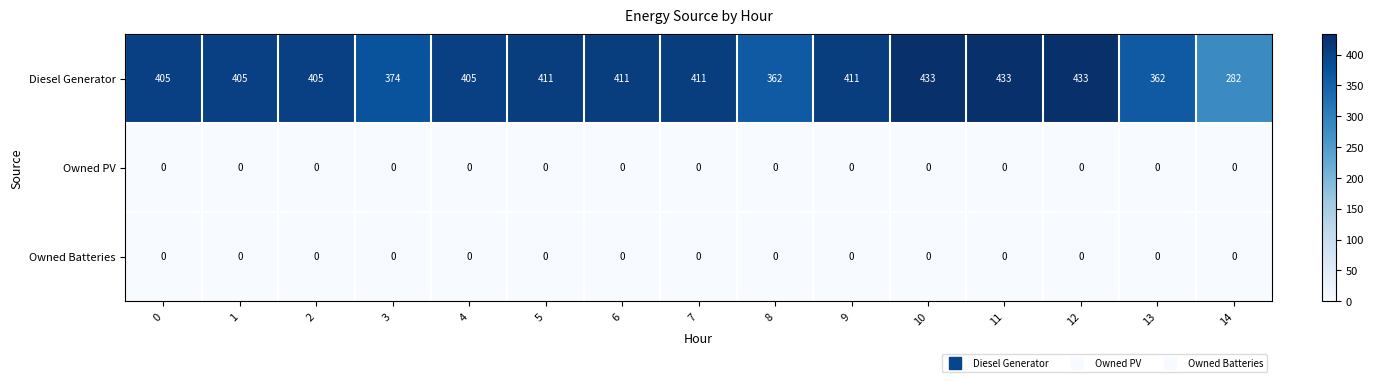

What is the difference between the highest and lowest values at 2?

405